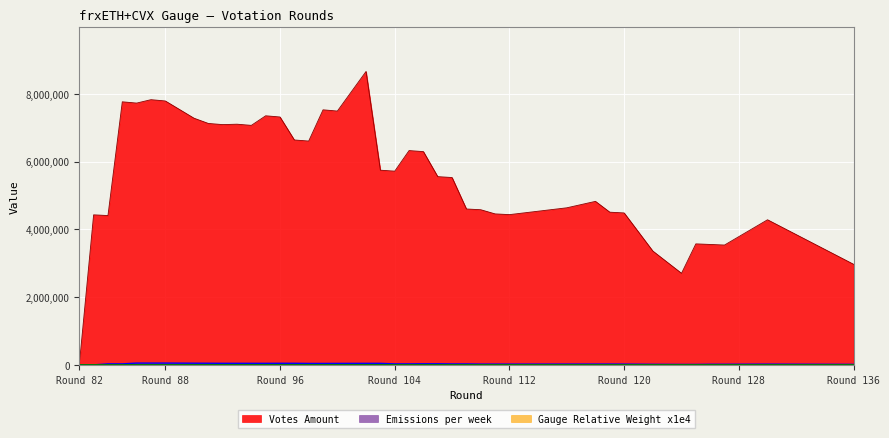

Which series has the largest total across all categories?

Votes Amount